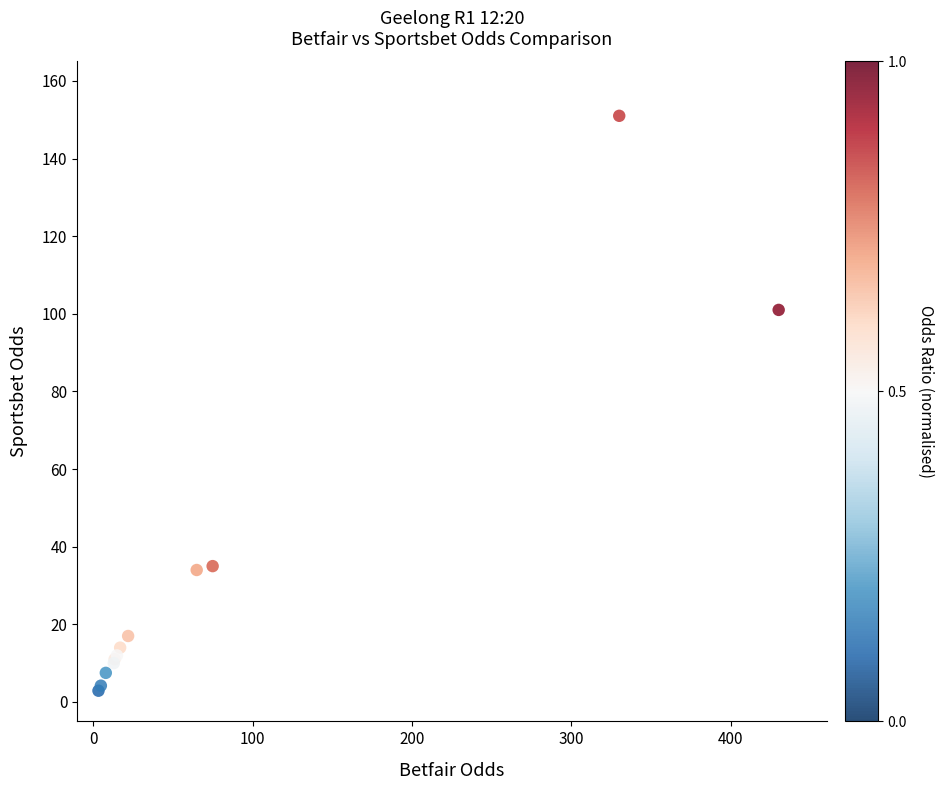

What Y value in the scatter plot is closest to 76?

101.0